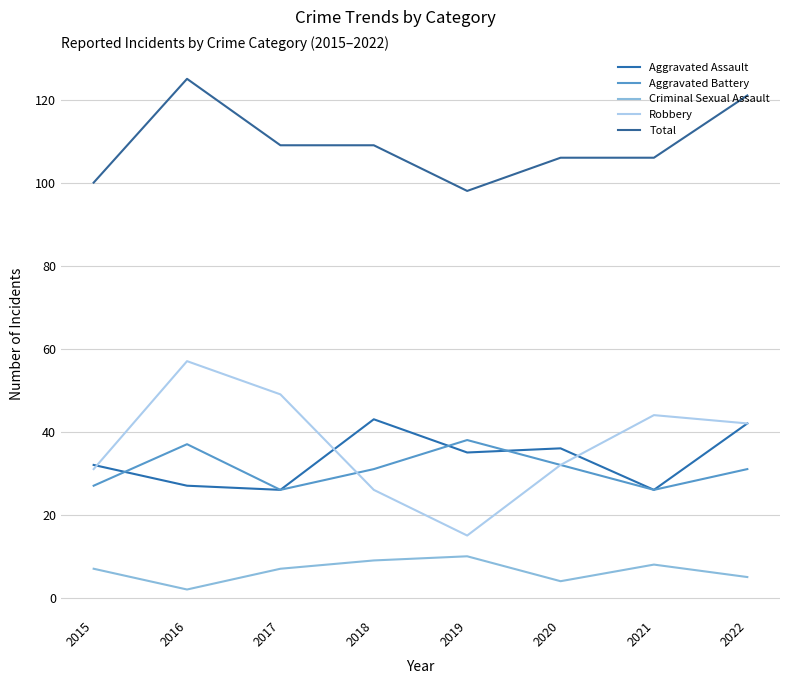

What is the maximum value for Total?

125